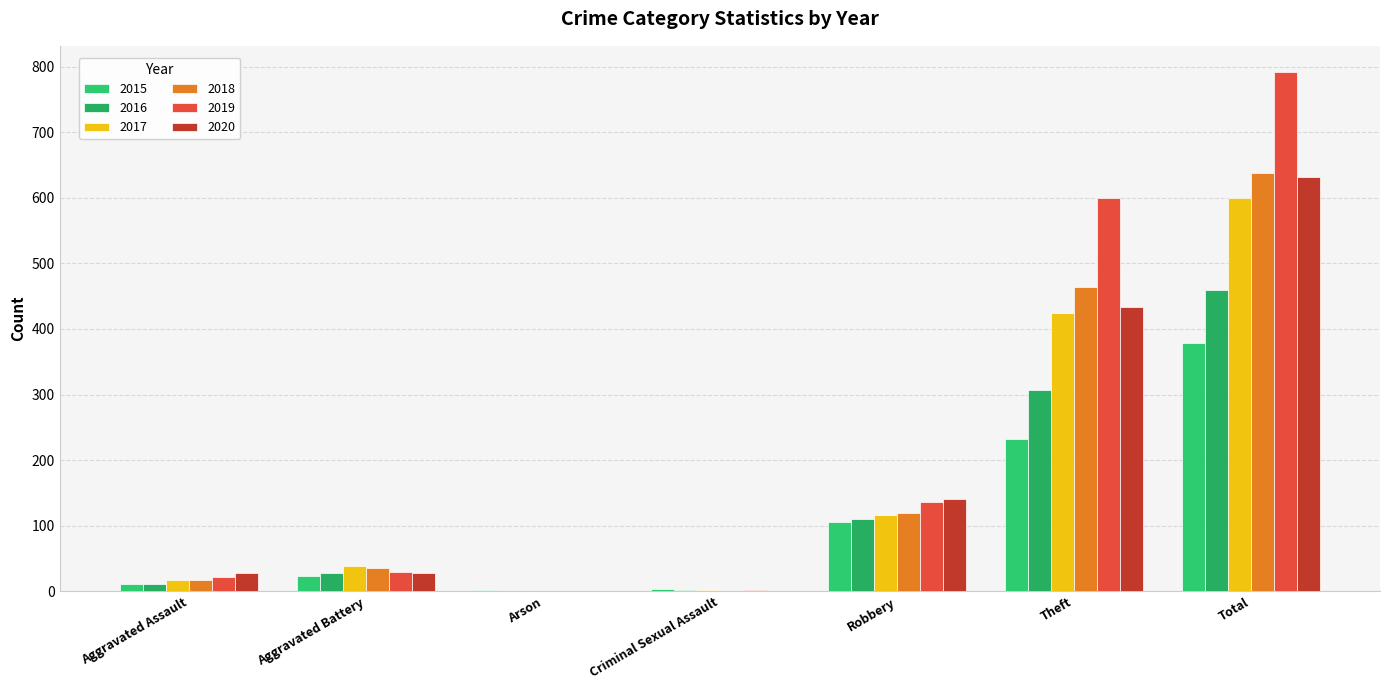

How many groups of bars are there?

7